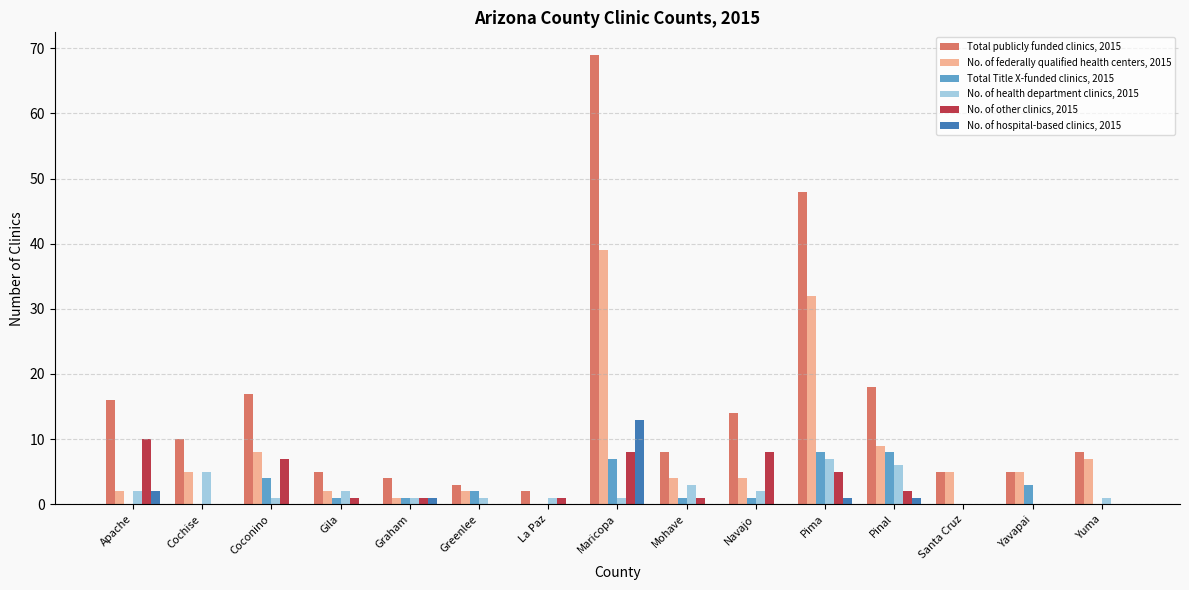

Count the number of data series in this chart.

6